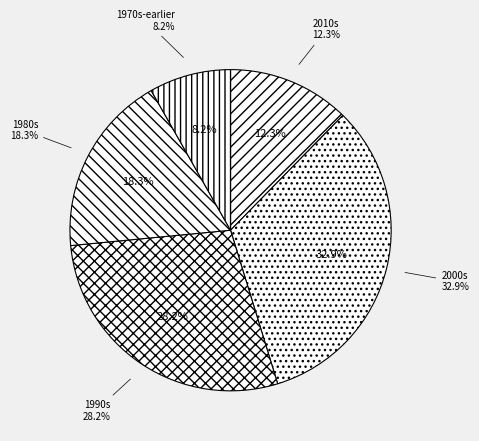

How many slices are in this pie chart?

5